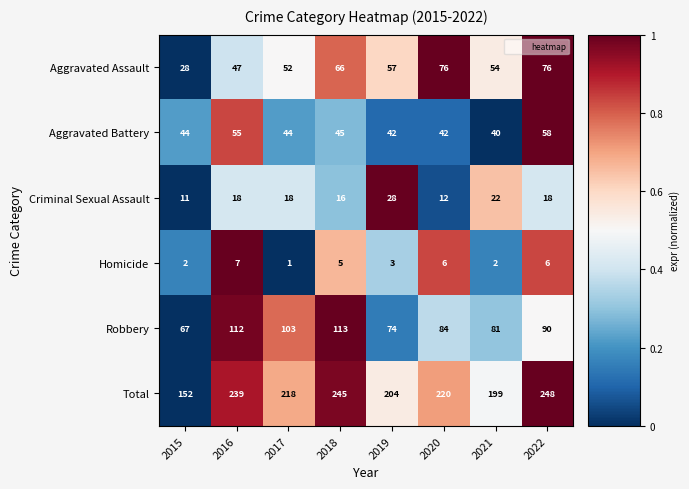

Rank the series by their maximum value, from lowest to highest.

Homicide, Criminal Sexual Assault, Aggravated Battery, Aggravated Assault, Robbery, Total